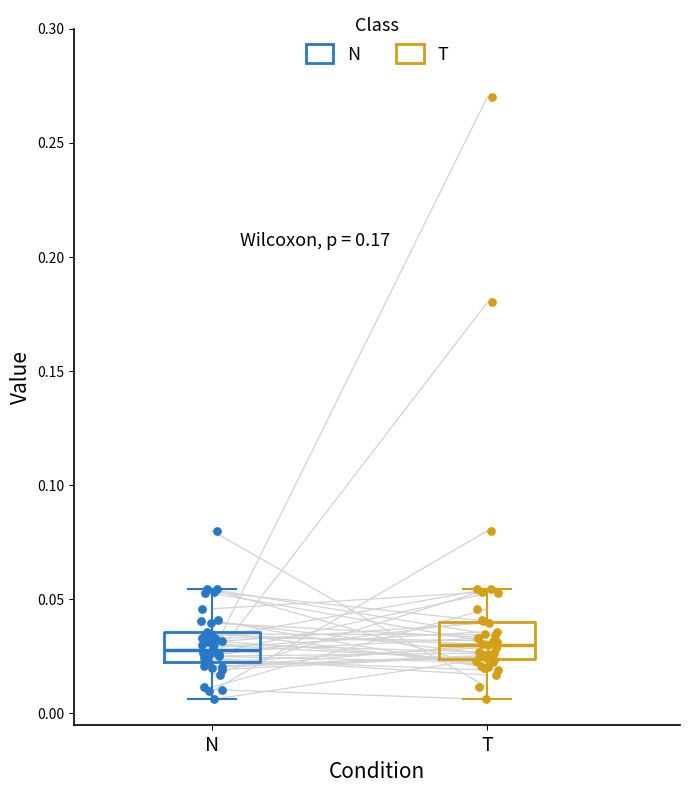

Reading left to right, read every box against the y-axis: the position of its median line, the range the box covers, and the ends of its whiskers. The values are not printed on the chart, so give them approximately, as read against the axis.

N: median 0.030, box 0.025 to 0.035, whiskers 0.005 to 0.055
T: median 0.030, box 0.025 to 0.040, whiskers 0.005 to 0.055